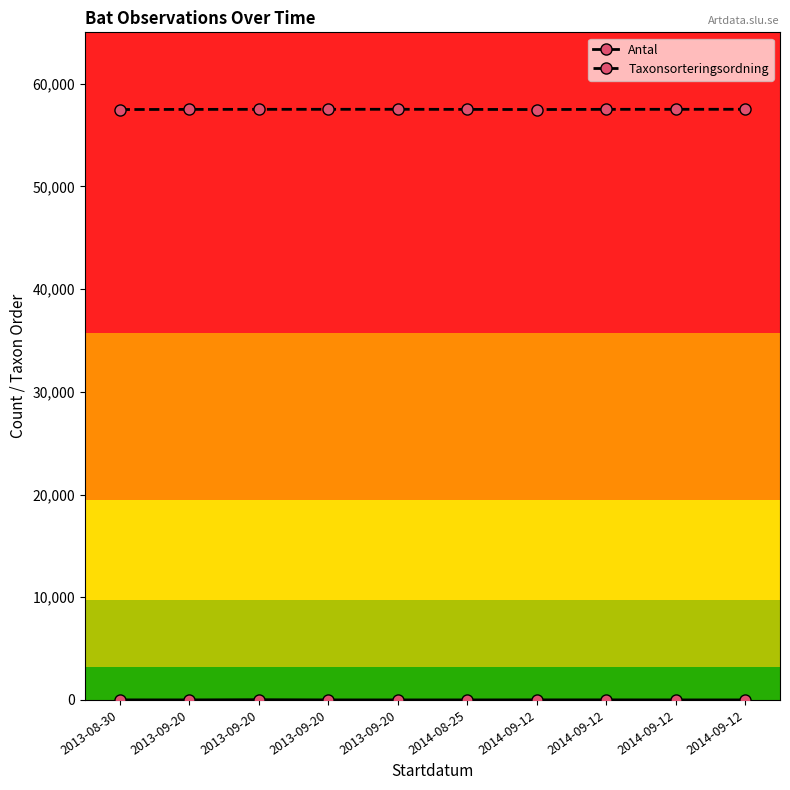

Which label corresponds to the smallest value in the chart?

2013-09-20